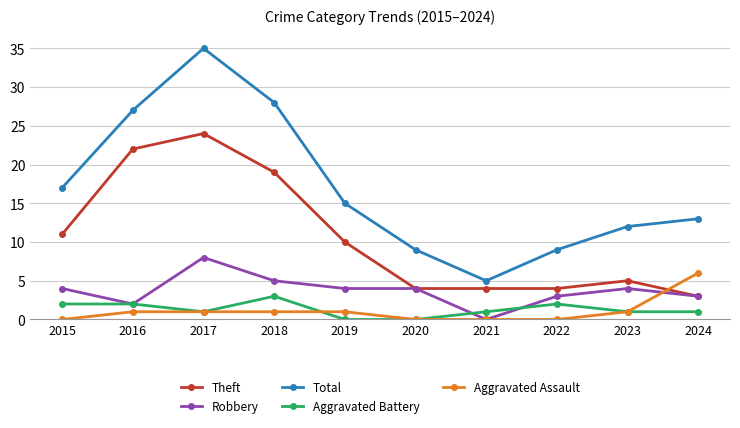

Reading right to left, extract all data points from this chart.

Theft: 3	5	4	4	4	10	19	24	22	11
Robbery: 3	4	3	0	4	4	5	8	2	4
Total: 13	12	9	5	9	15	28	35	27	17
Aggravated Battery: 1	1	2	1	0	0	3	1	2	2
Aggravated Assault: 6	1	0	0	0	1	1	1	1	0